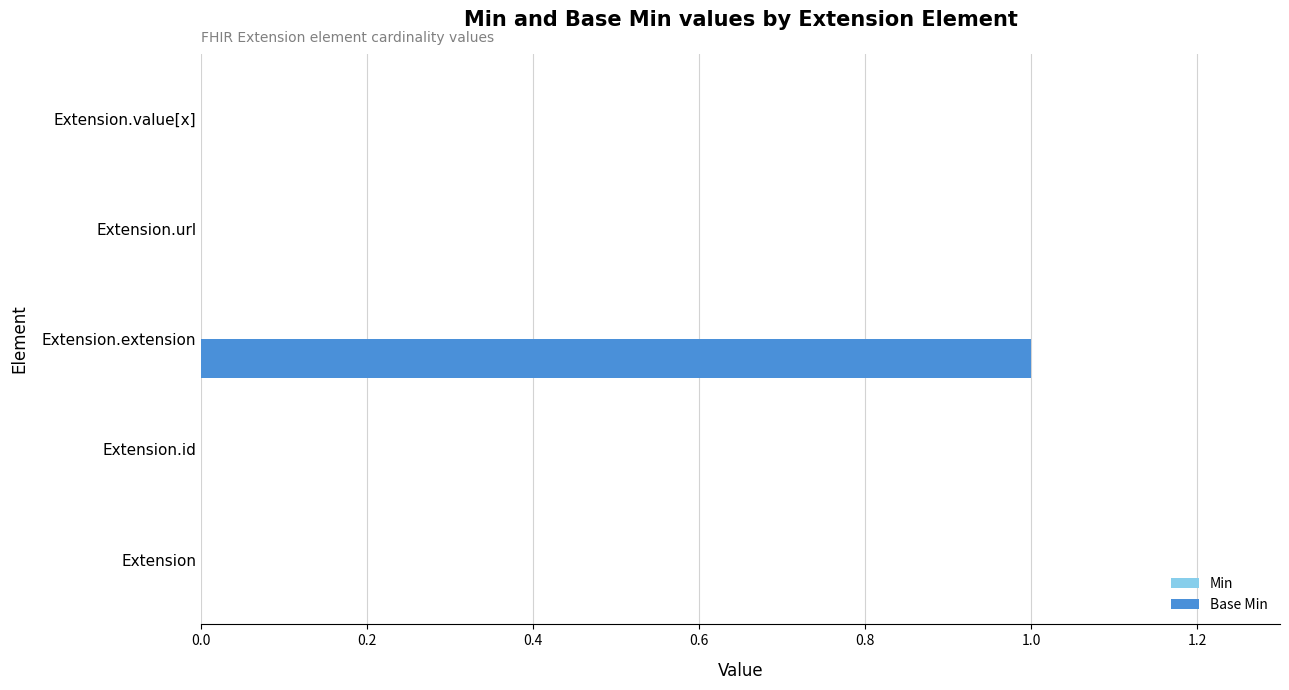

Which has a higher value, Extension.id or Extension.extension?

Extension.extension